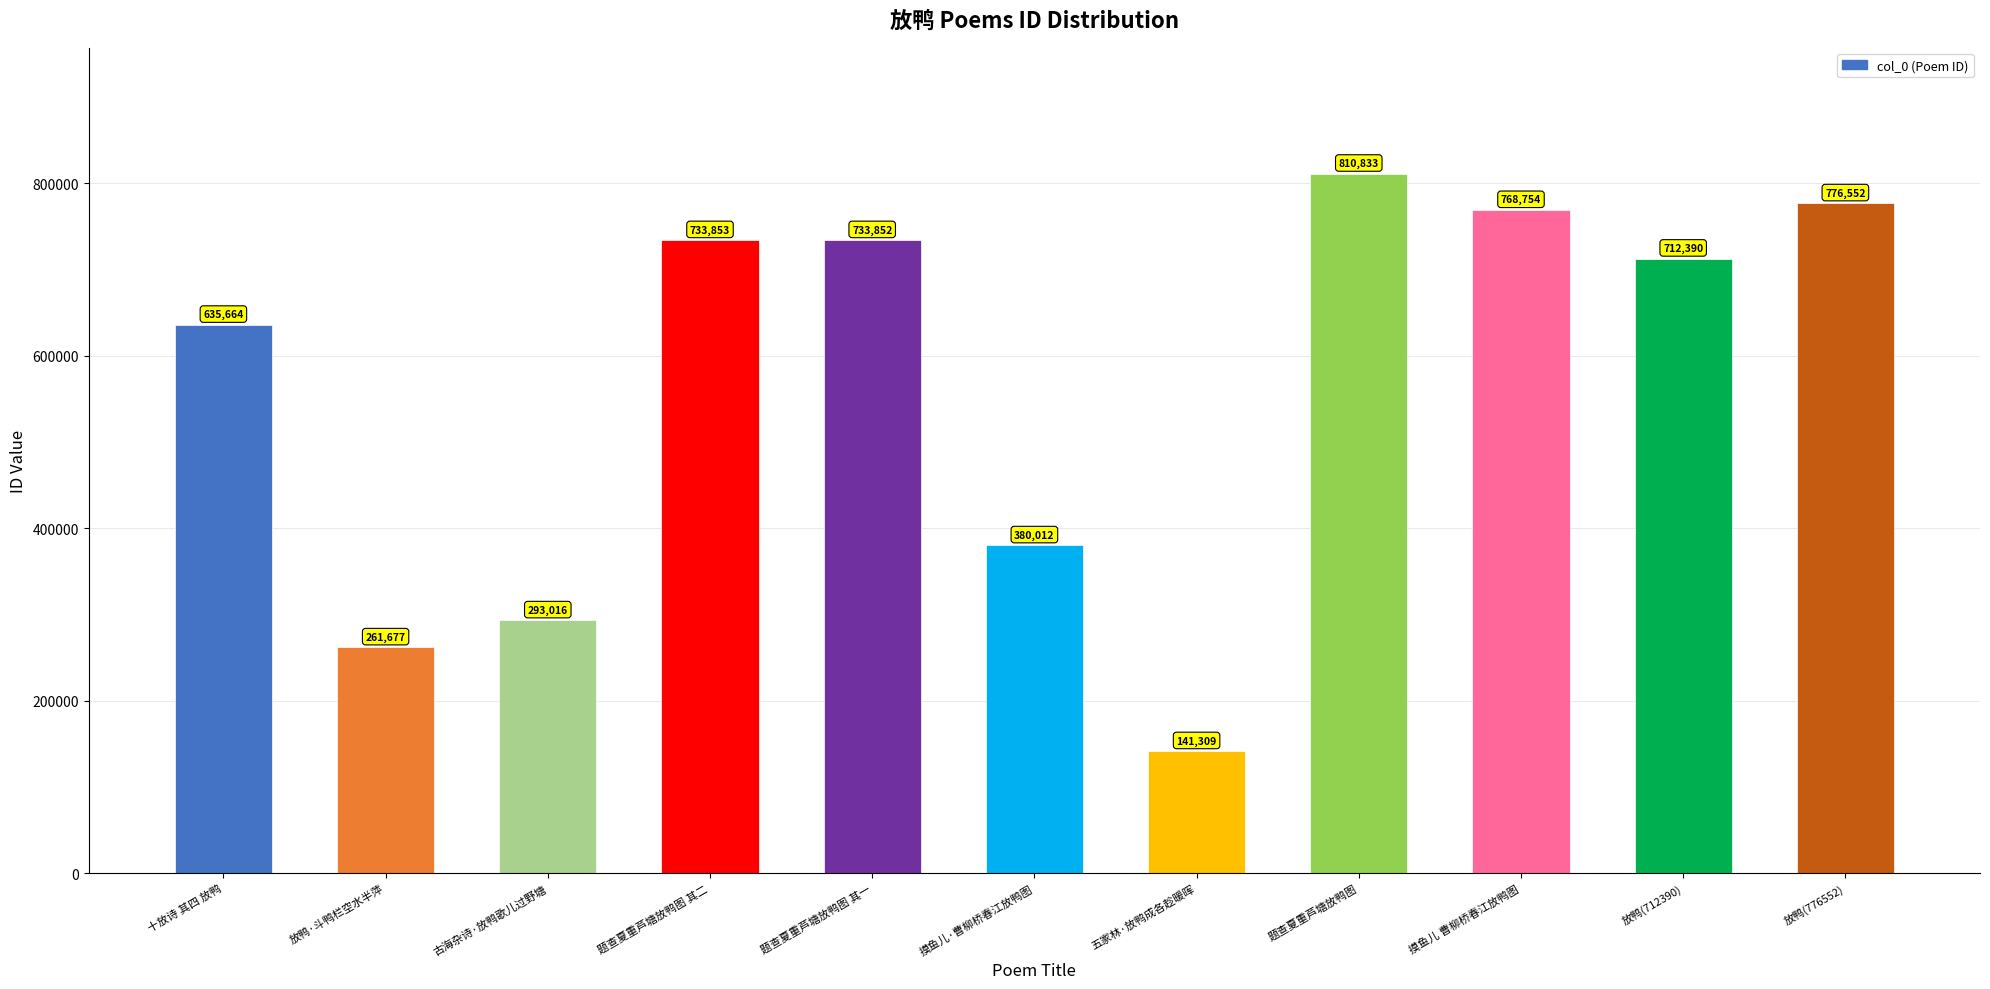

At which label is the value closest to 476071?

摸鱼儿·曹柳桥春江放鸭图